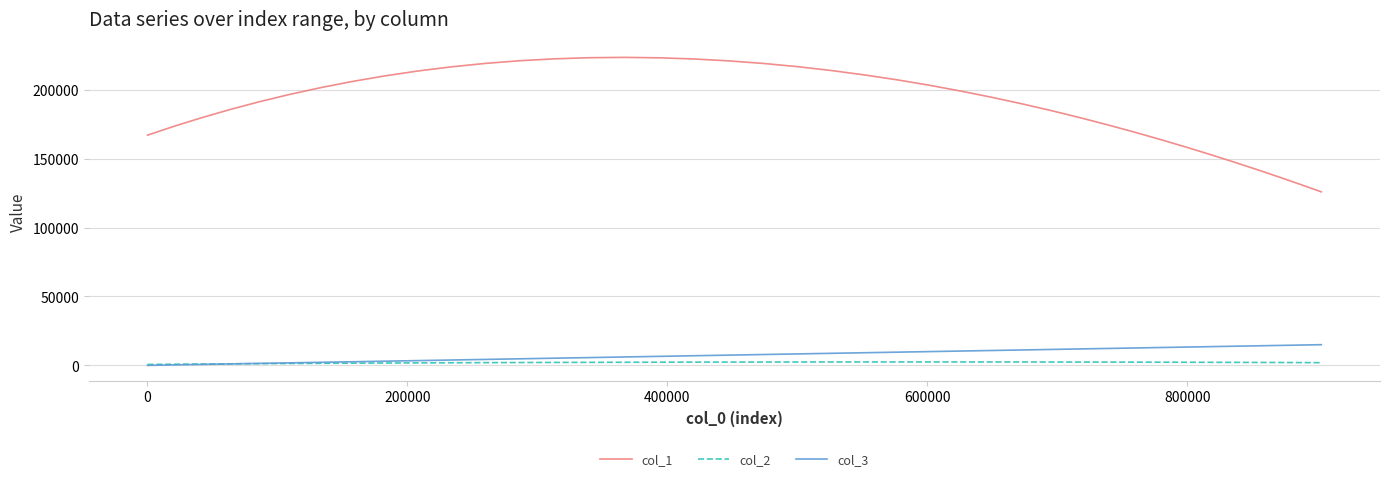

Rank the series by their maximum value, from highest to lowest.

col_1, col_3, col_2